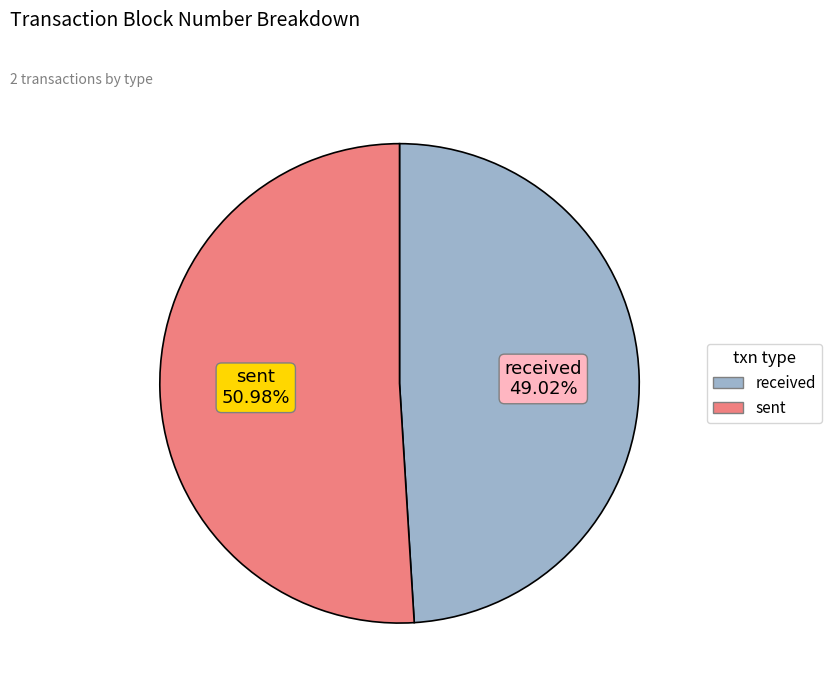

Which slice is the smallest?

received